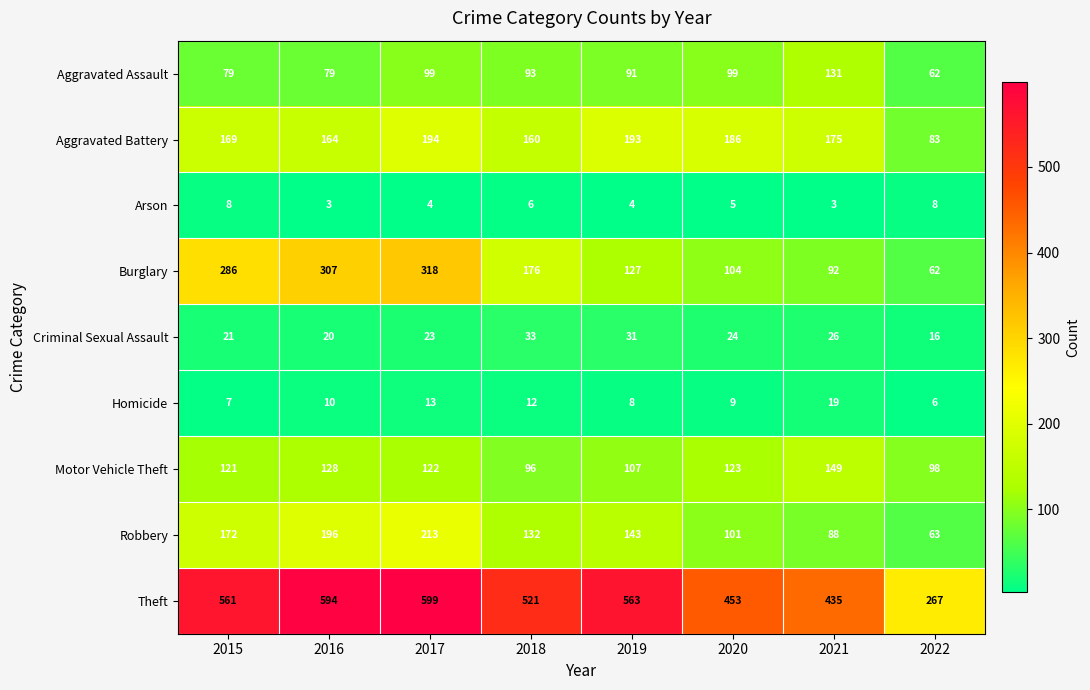

What is the spread (max minus min) of values at 2018?

515